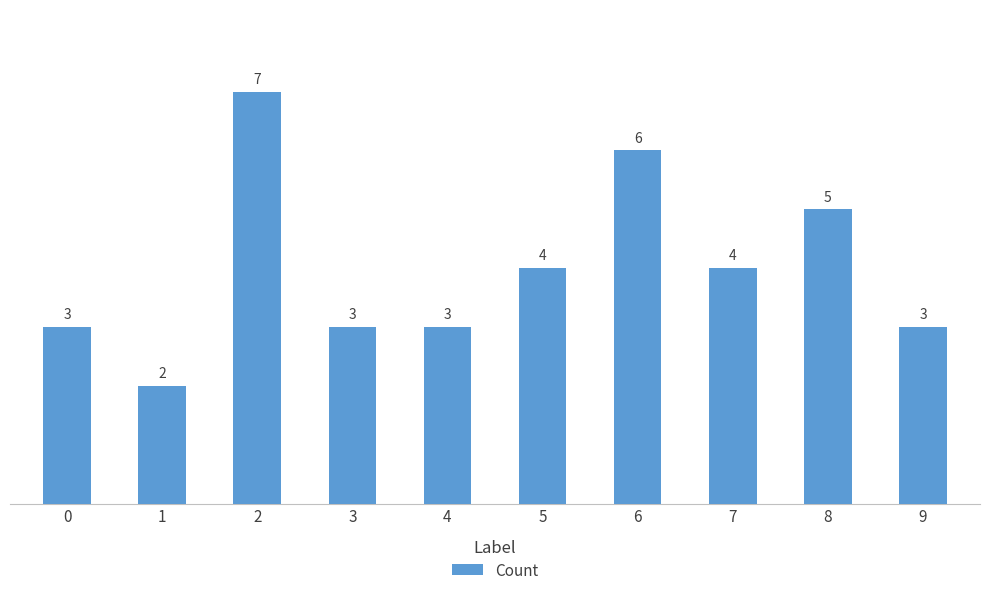

True or false: the data shows 4 at 4.

False